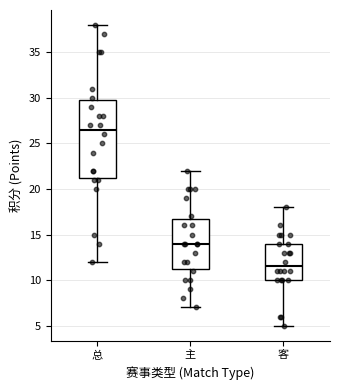

Which box is the tallest, from its lower edge to its upper edge?

总